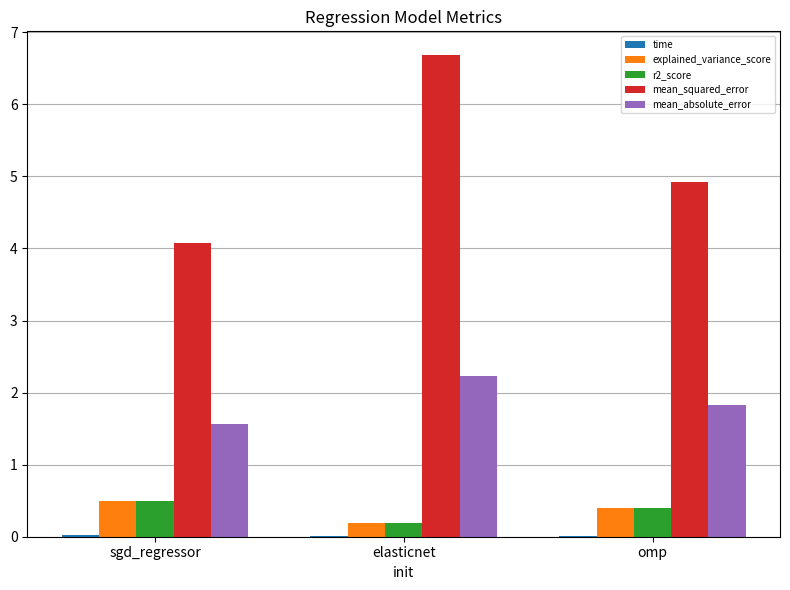

What is the maximum value for explained_variance_score?

0.5